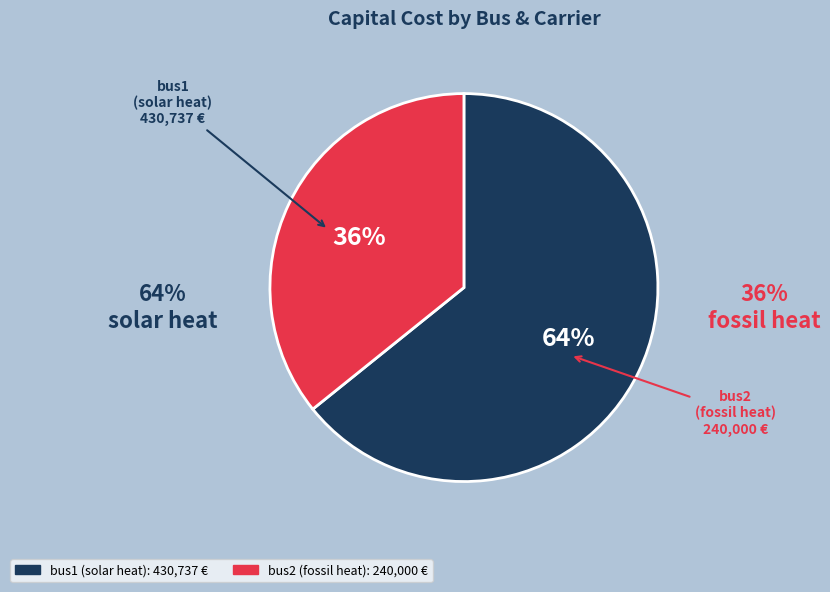

Approximately how many times larger is the value at bus2 (fossil heat) compared to bus1 (solar heat)?

0.6